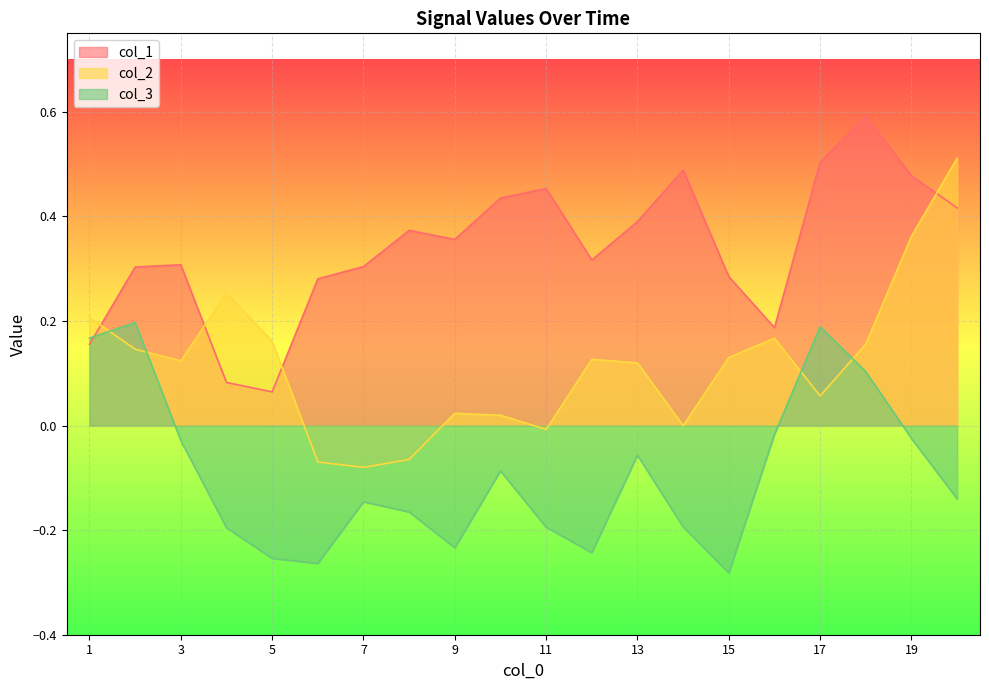

What is the smallest value displayed?

-0.3